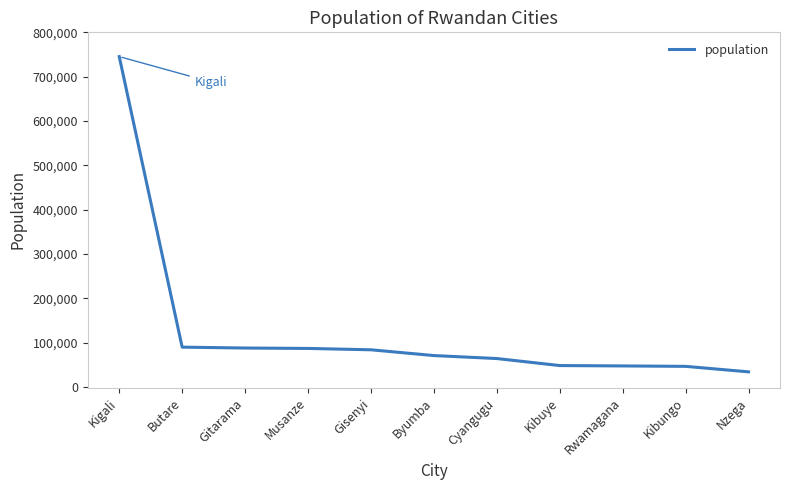

What is the greatest value displayed?

745261